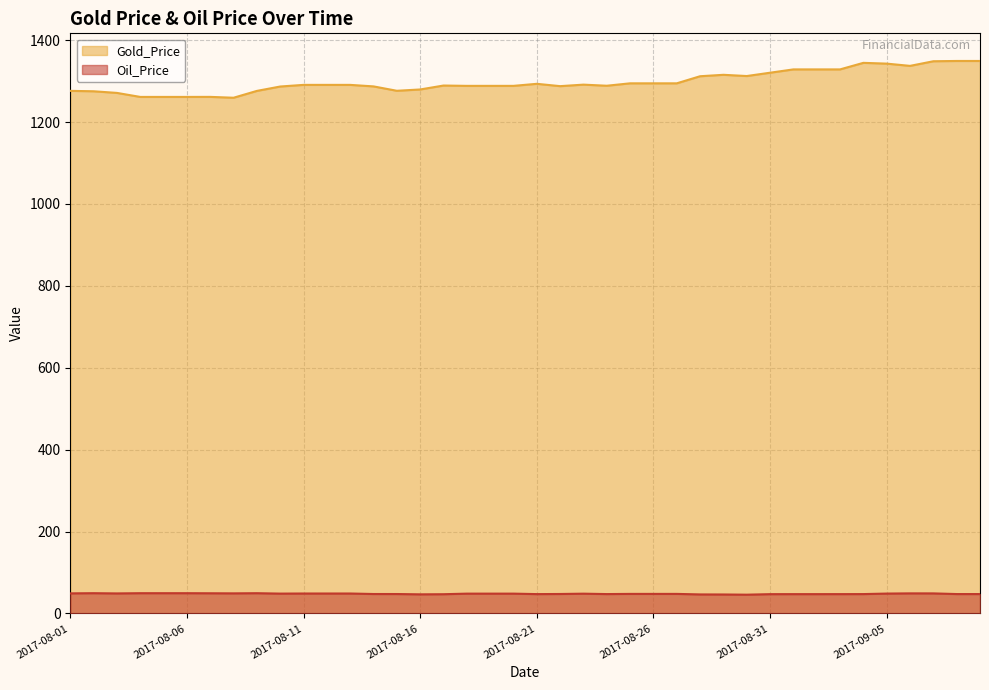

True or false: Oil_Price and Gold_Price intersect in this chart.

False